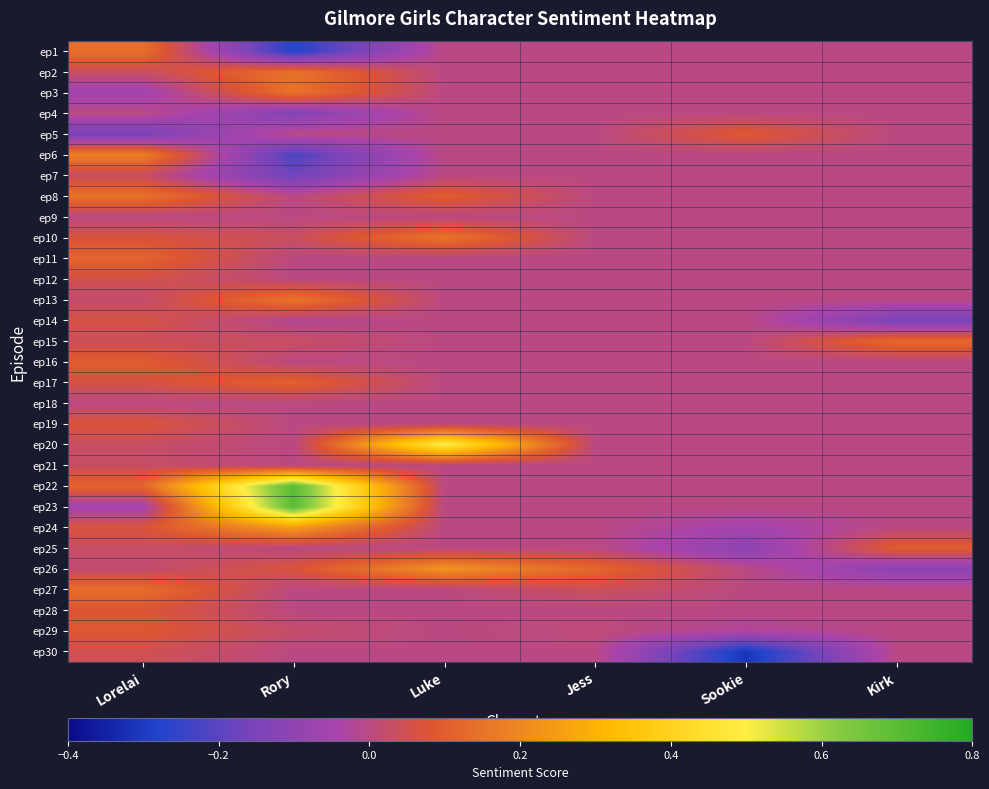

At which category is the sum across all series the highest?

Rory